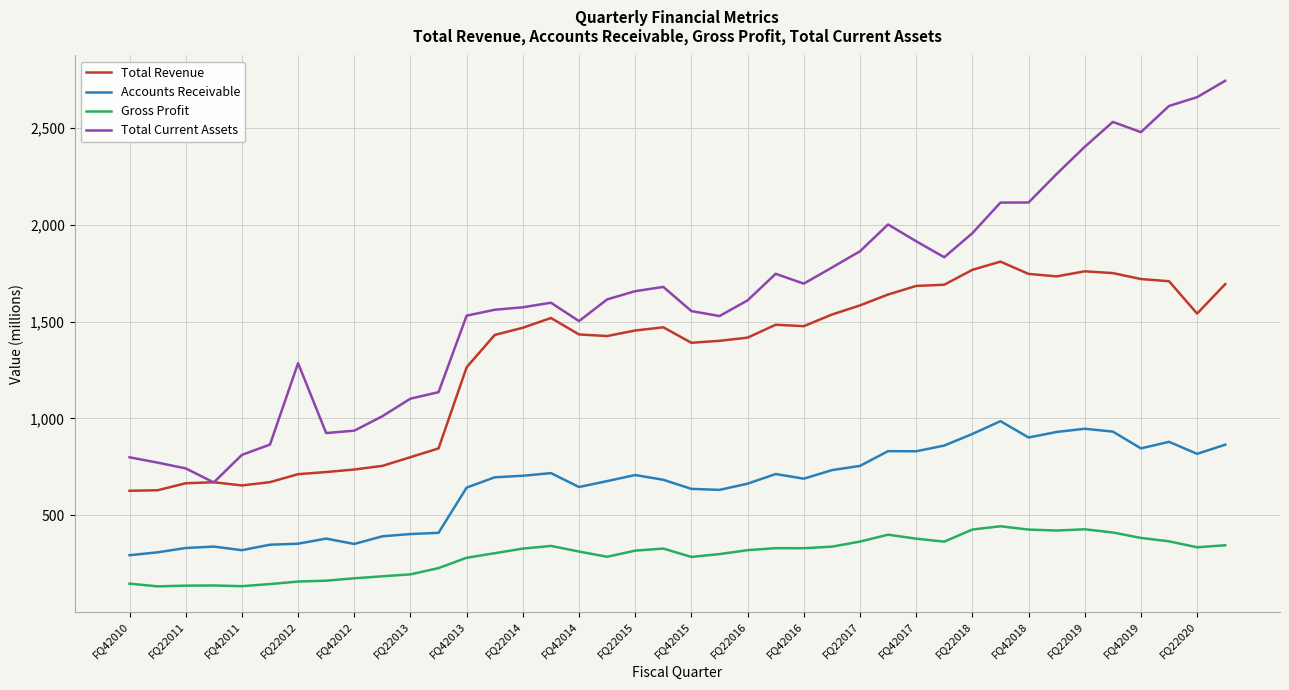

Which series has the largest range (max minus min)?

Total Current Assets